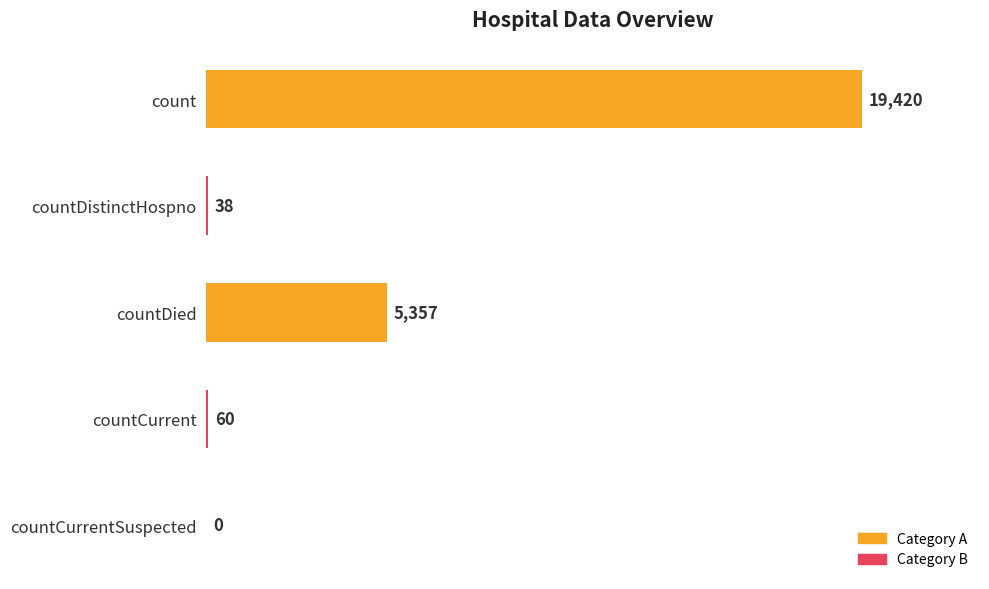

Reading bottom to top, extract all data points from this chart.

countCurrentSuspected=0	countCurrent=60	countDied=5357	countDistinctHospno=38	count=19420